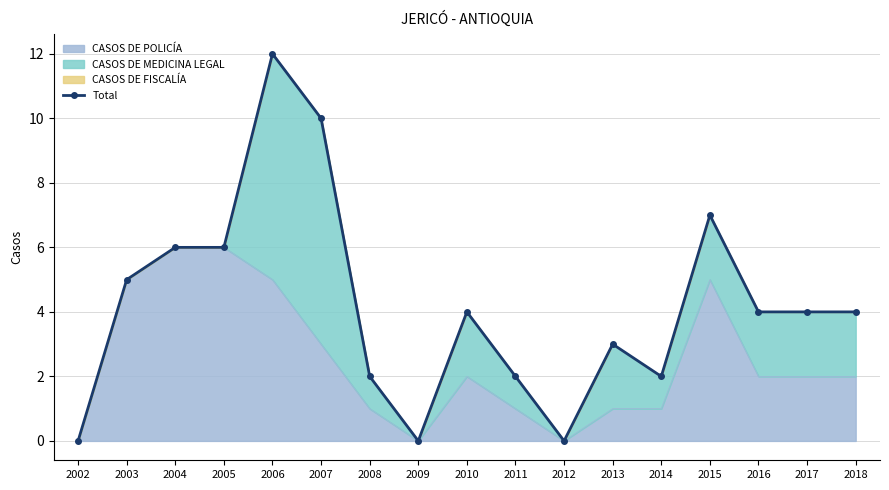

Reading right to left, transcribe all the data shown in this chart.

4	4	4	7	2	3	0	2	4	0	2	10	12	6	6	5	0